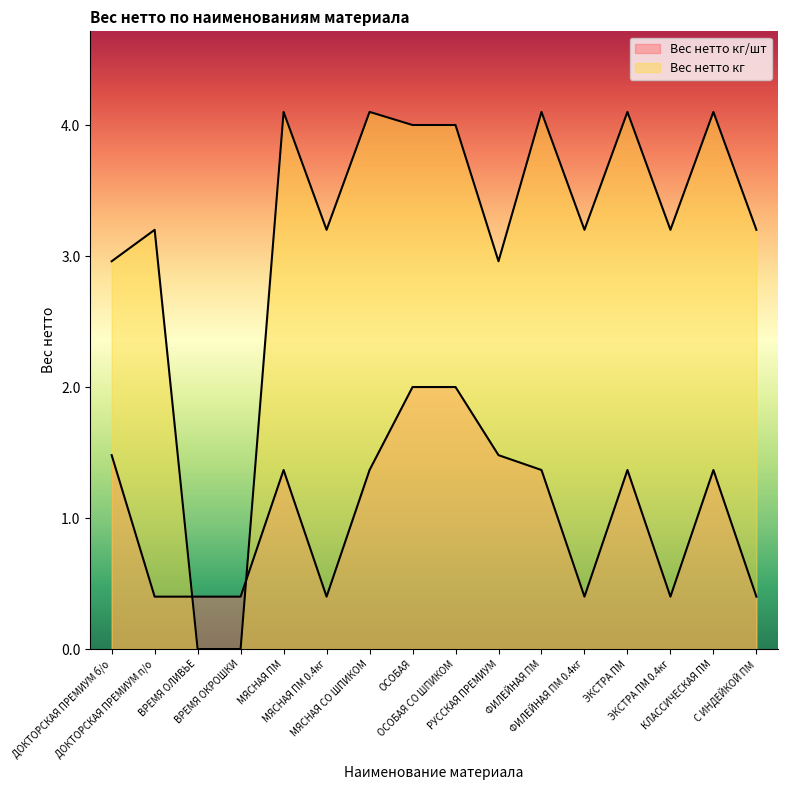

In Вес нетто кг/шт, how many points are higher than both neighbors (excluding endpoints)?

3